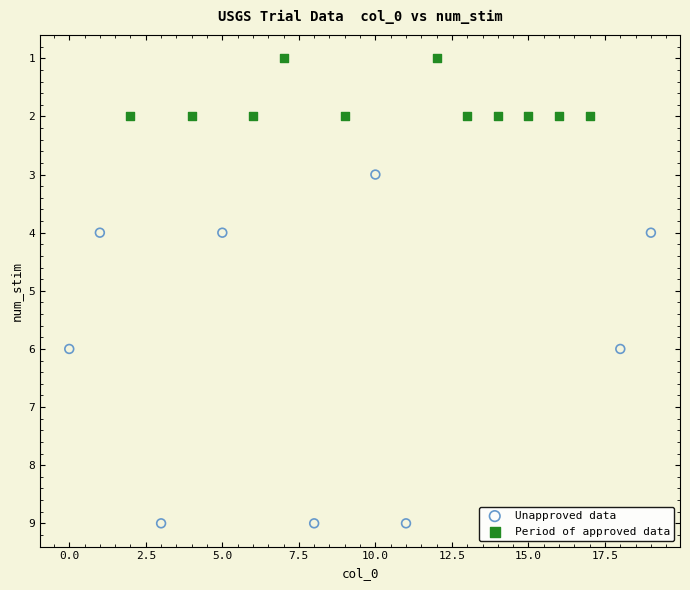

Which series reaches the maximum Y coordinate?

Unapproved data